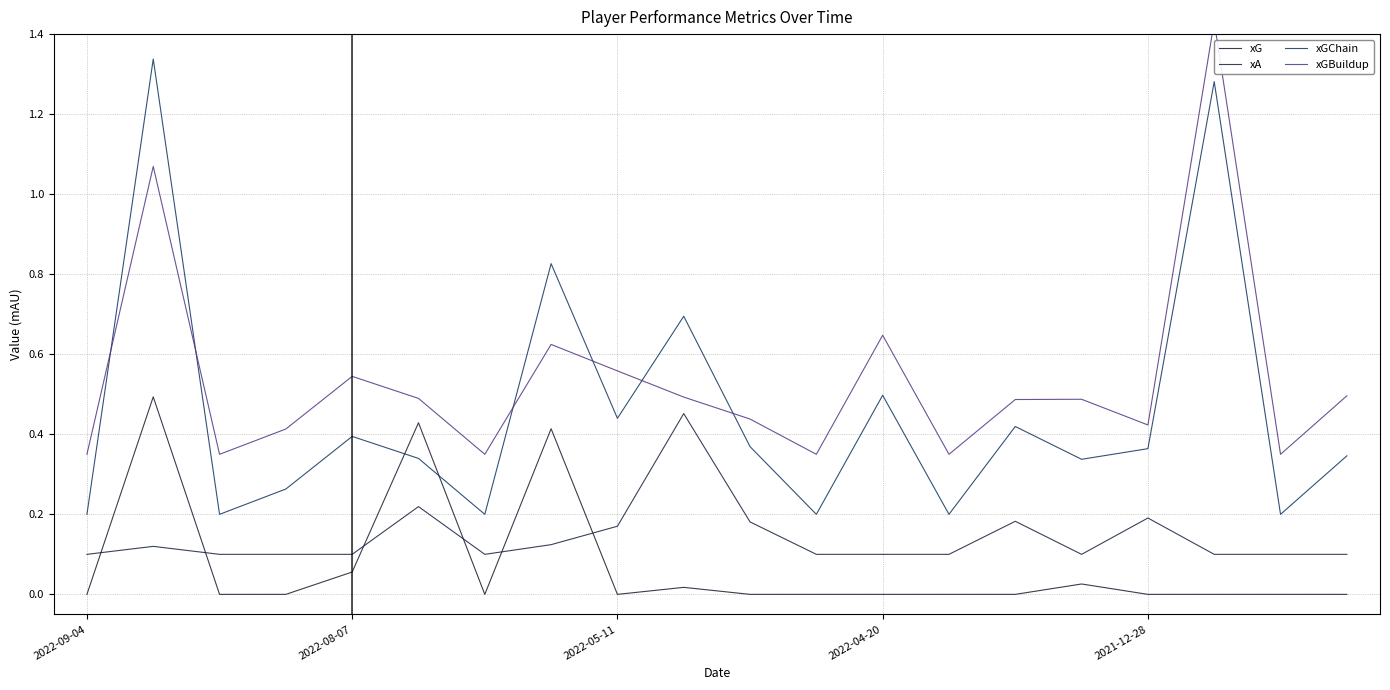

What is the average value of the xG series?

0.1